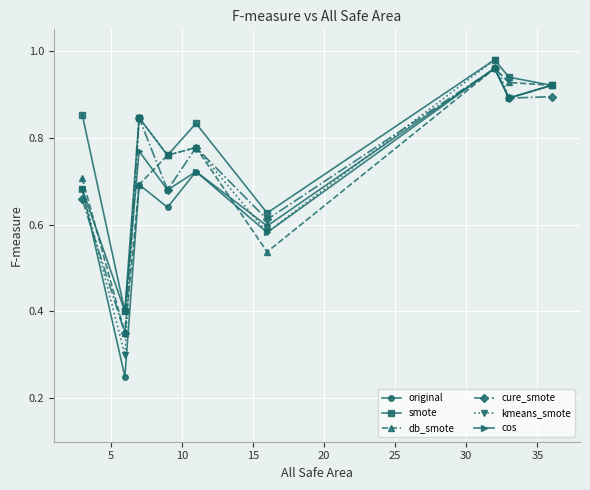

Which series has the largest total across all categories?

smote